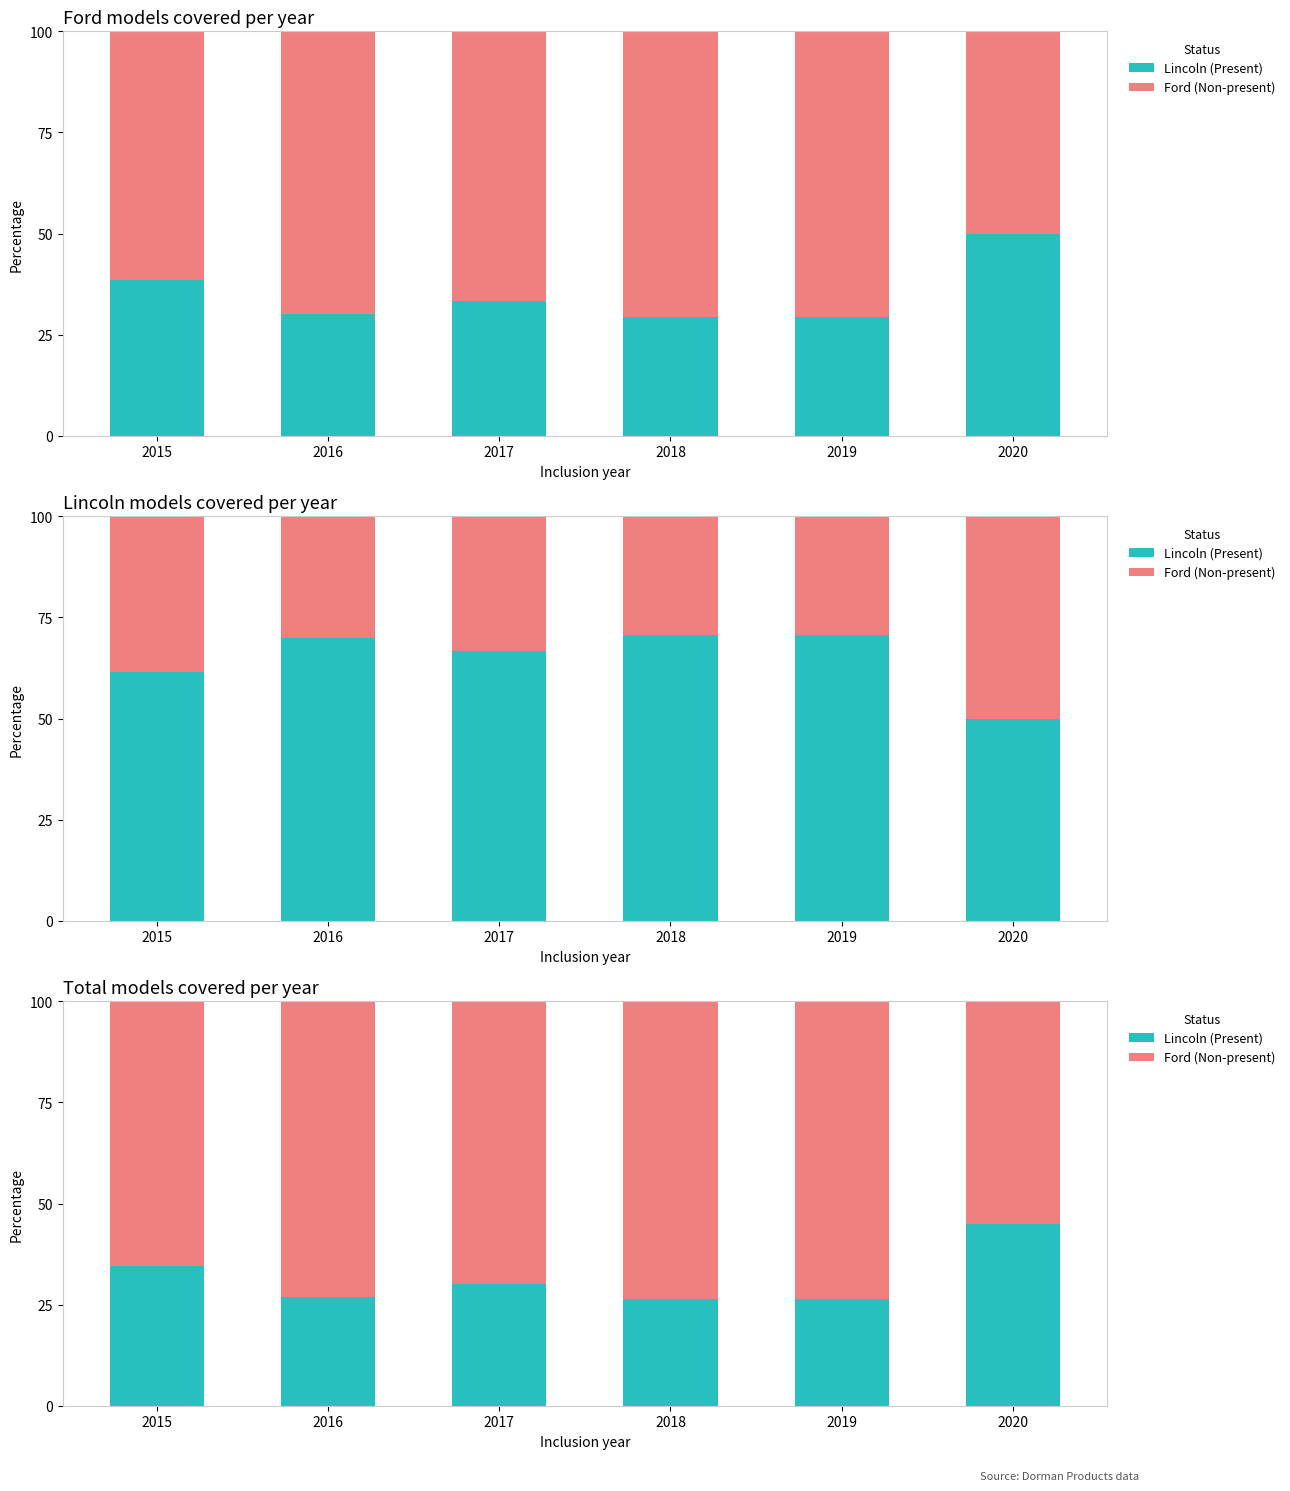

Between 2015 and 2017, which series saw the biggest shift?

Lincoln (Present)